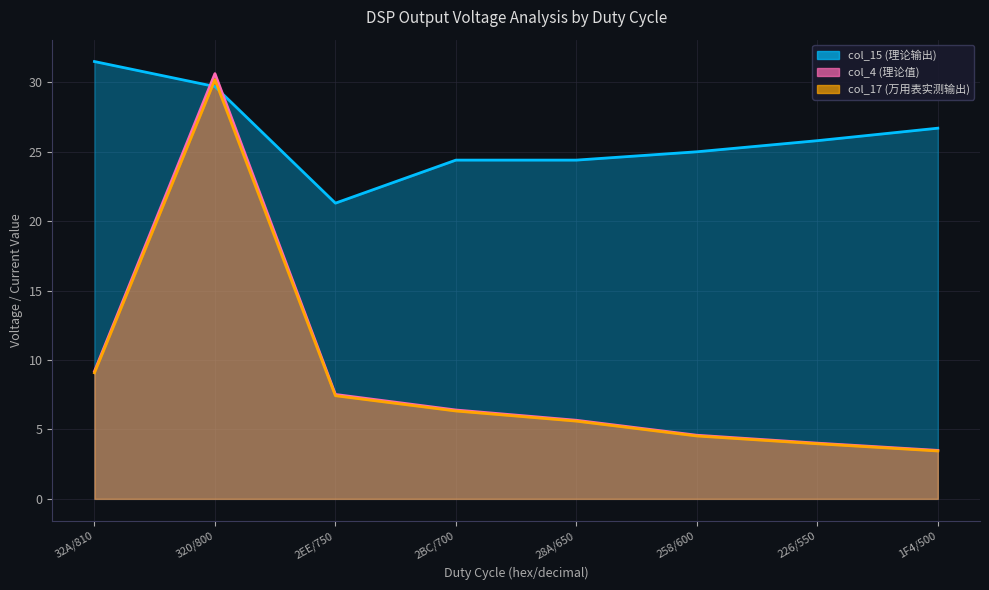

What is the label of the 3rd point from the right?

258/600